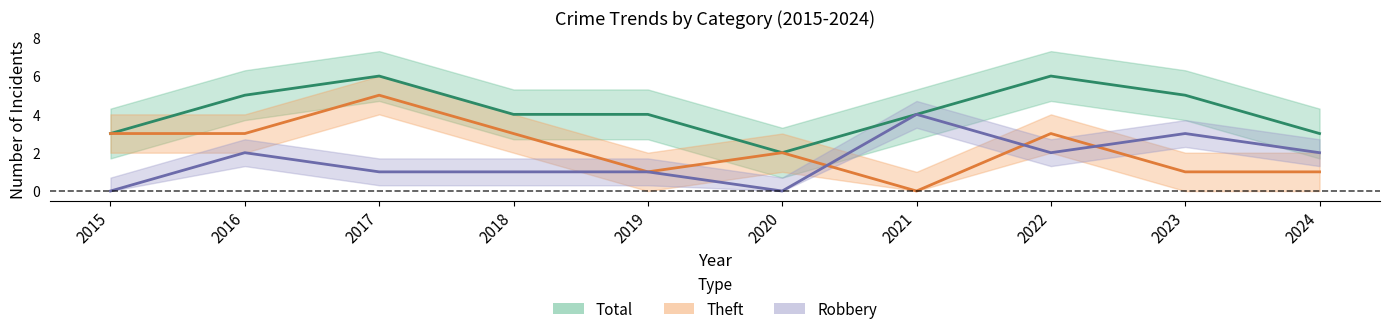

Reading left to right, transcribe all the data shown in this chart.

Robbery: 0	2	1	1	1	0	4	2	3	2
Theft: 3	3	5	3	1	2	0	3	1	1
Total: 3	5	6	4	4	2	4	6	5	3